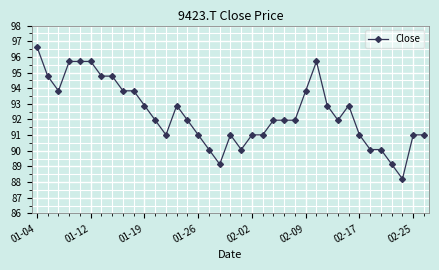

True or false: there are more than 1 points higher than both neighbors.

True